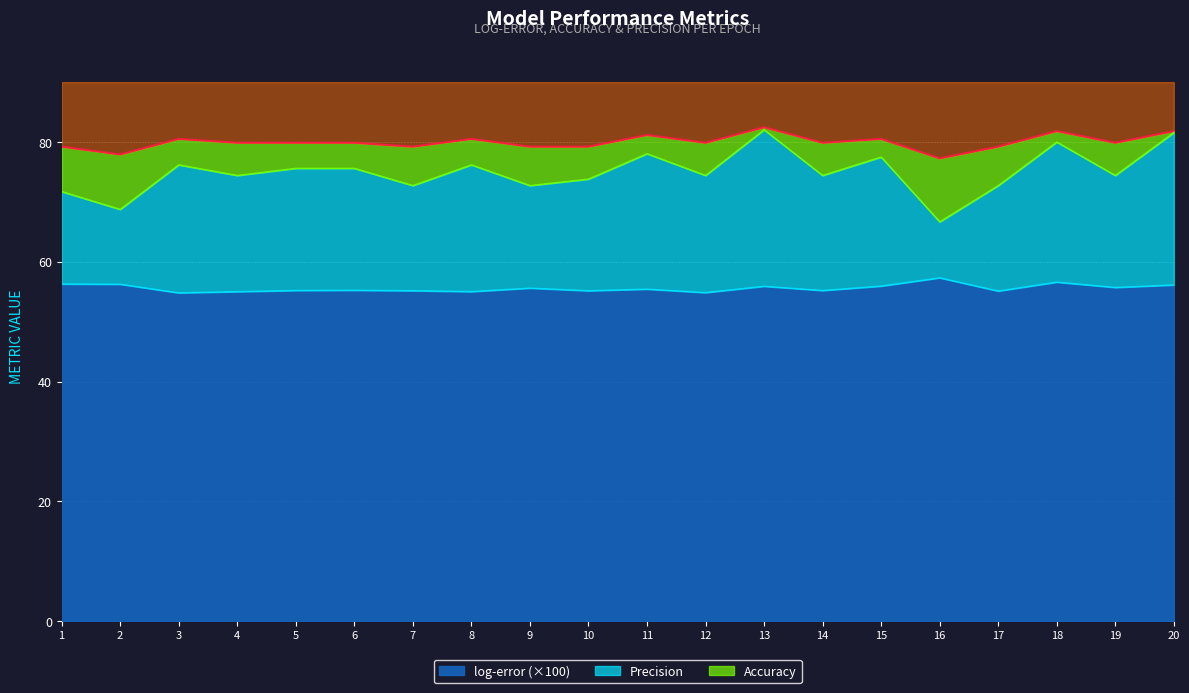

The value of Precision at 1 is 113.5. True or false?

False